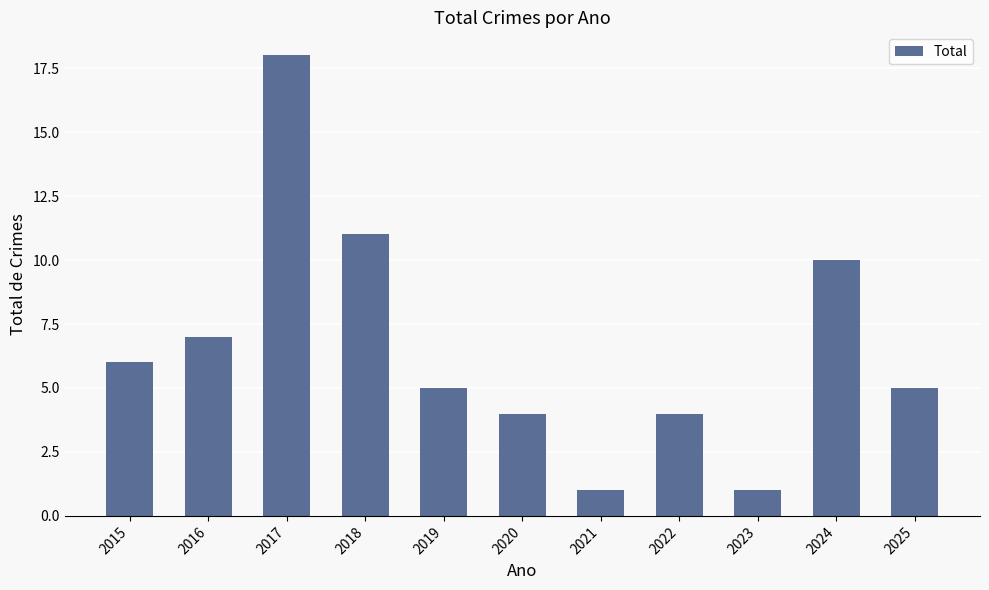

Reading right to left, extract all data points from this chart.

5	10	1	4	1	4	5	11	18	7	6